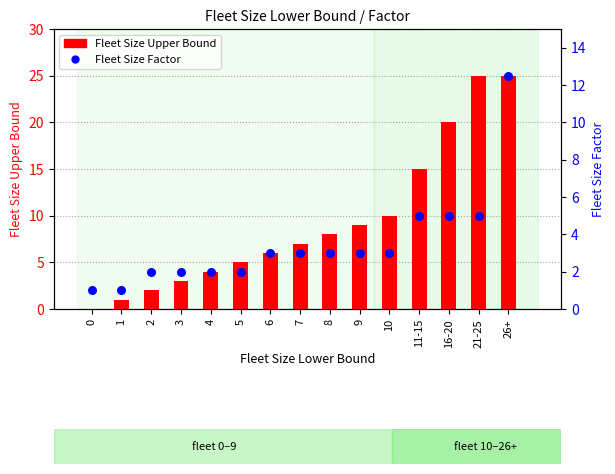

What are all the series names shown in the legend?

Fleet Size Upper Bound, Fleet Size Factor